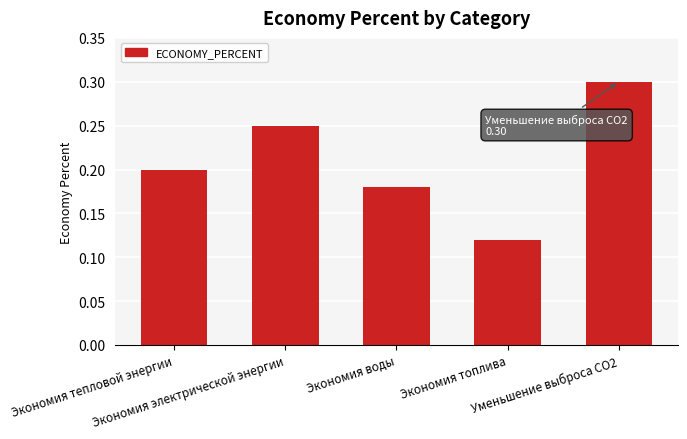

What is the value of the 5th bar from the left?

0.3